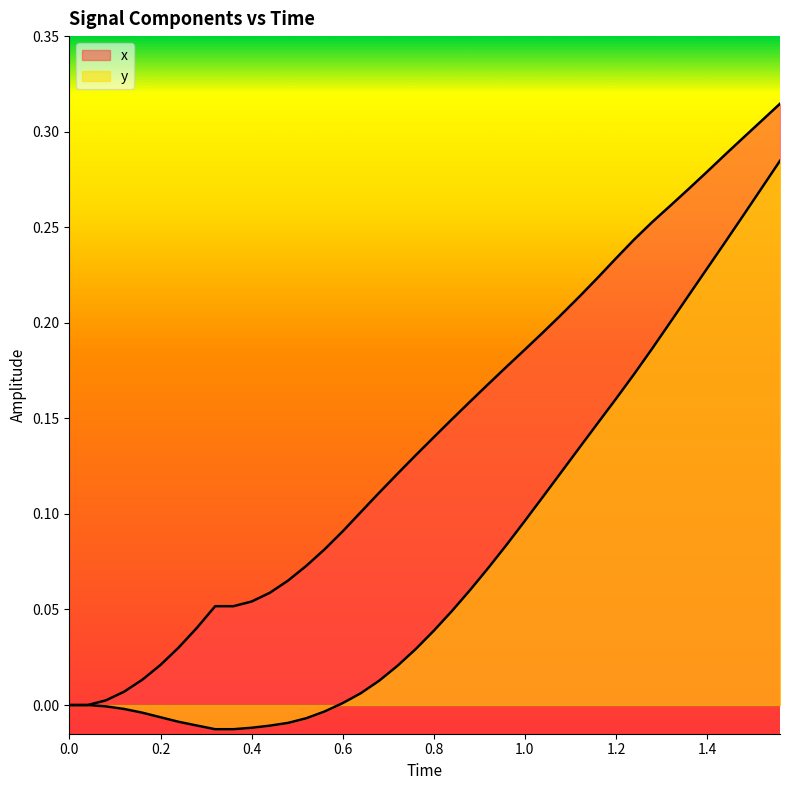

What is the maximum value shown in the chart?

0.3